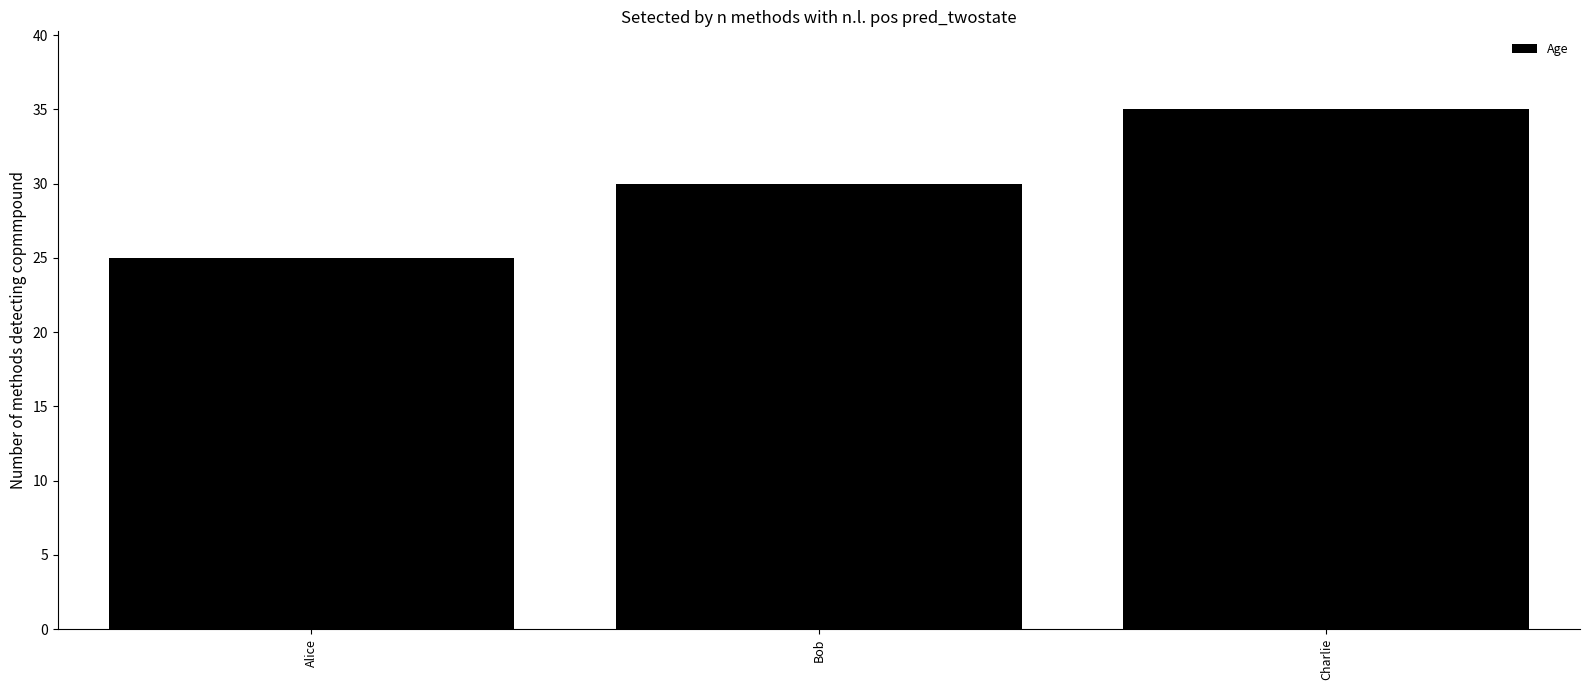

What is the label of the 1st bar from the right?

Charlie